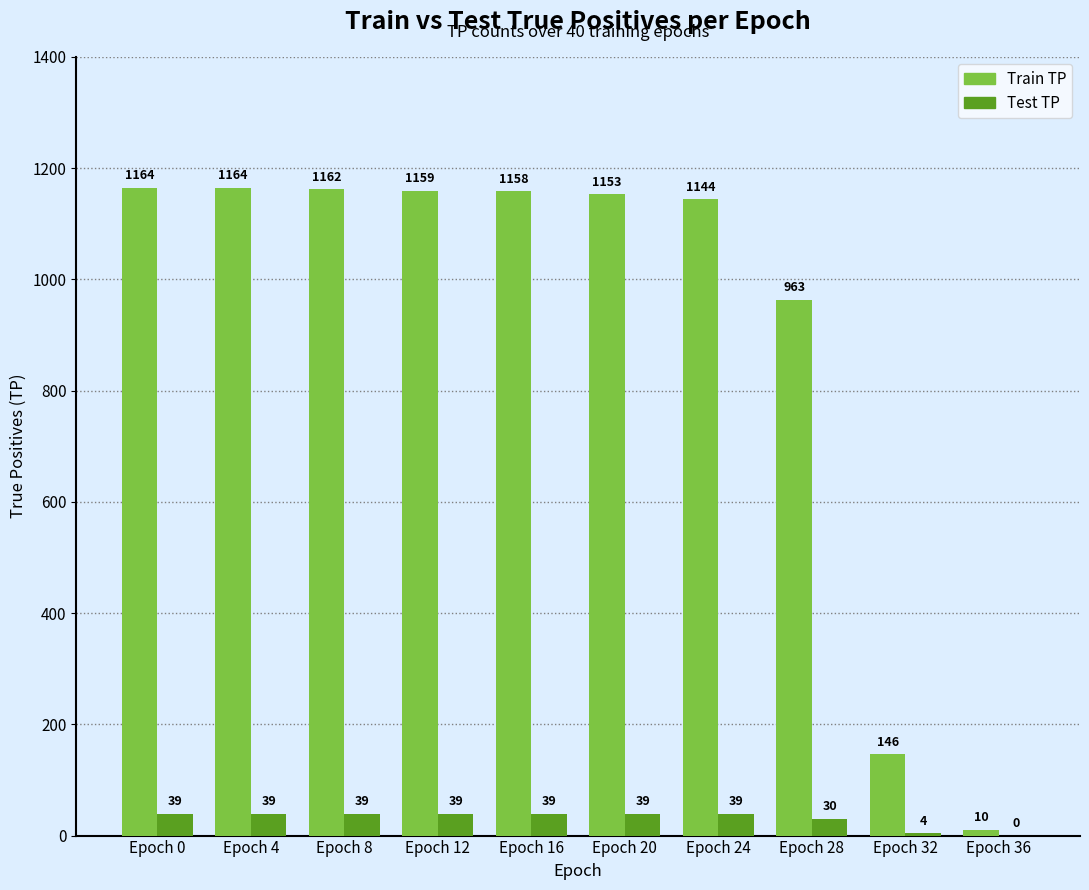

Where is Train TP nearest to the value 587?

Epoch 28